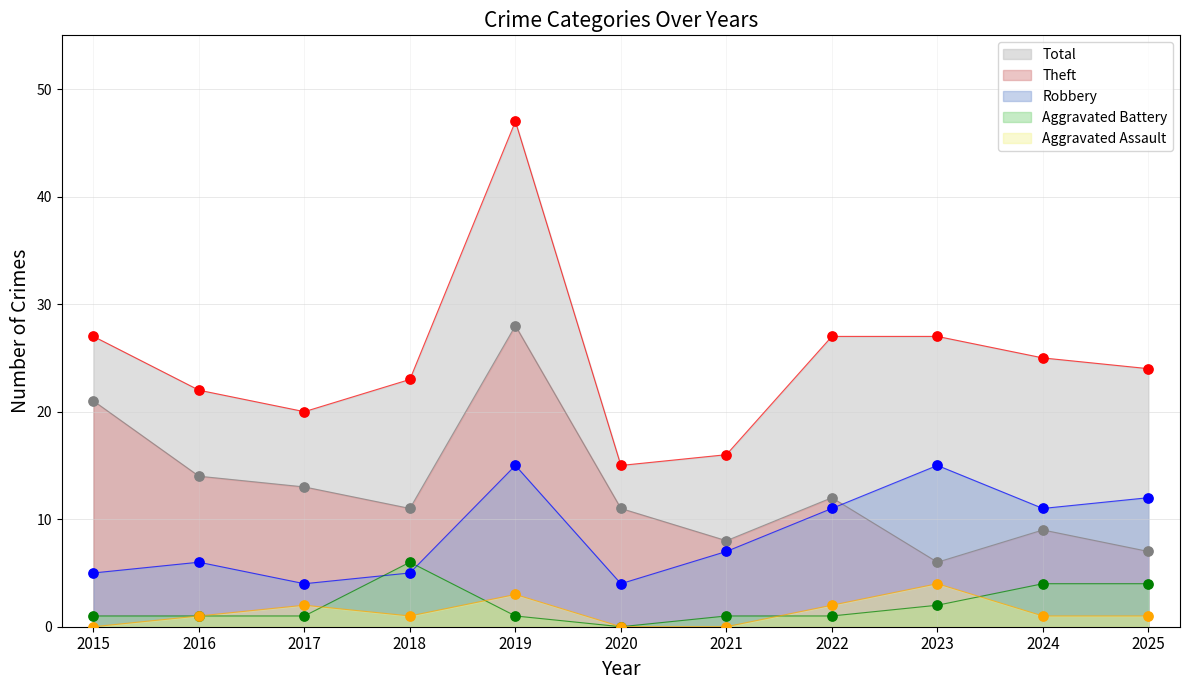

What are all the series names shown in the legend?

Total, Theft, Robbery, Aggravated Battery, Aggravated Assault